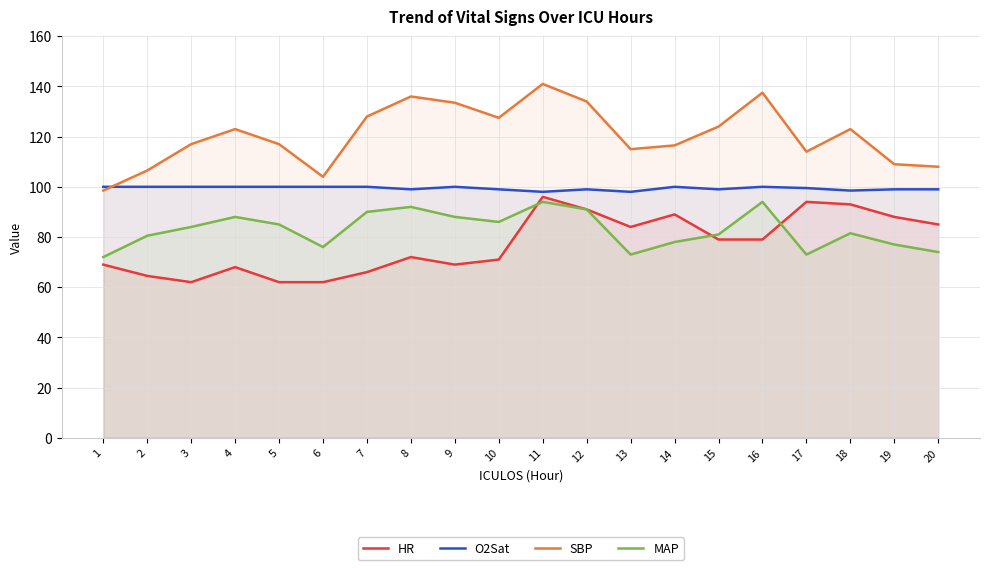

Reading right to left, what are all the values shown in this chart?

HR: 85.0	88.0	93.0	94.0	79.0	79.0	89.0	84.0	91.0	96.0	71.0	69.0	72.0	66.0	62.0	62.0	68.0	62.0	64.5	69.0
O2Sat: 99.0	99.0	98.5	99.5	100.0	99.0	100.0	98.0	99.0	98.0	99.0	100.0	99.0	100.0	100.0	100.0	100.0	100.0	100.0	100.0
SBP: 108.0	109.0	123.0	114.0	137.5	124.0	116.5	115.0	134.0	141.0	127.5	133.5	136.0	128.0	104.0	117.0	123.0	117.0	106.5	98.5
MAP: 74.0	77.0	81.5	73.0	94.0	81.0	78.0	73.0	91.0	94.0	86.0	88.0	92.0	90.0	76.0	85.0	88.0	84.0	80.5	72.0